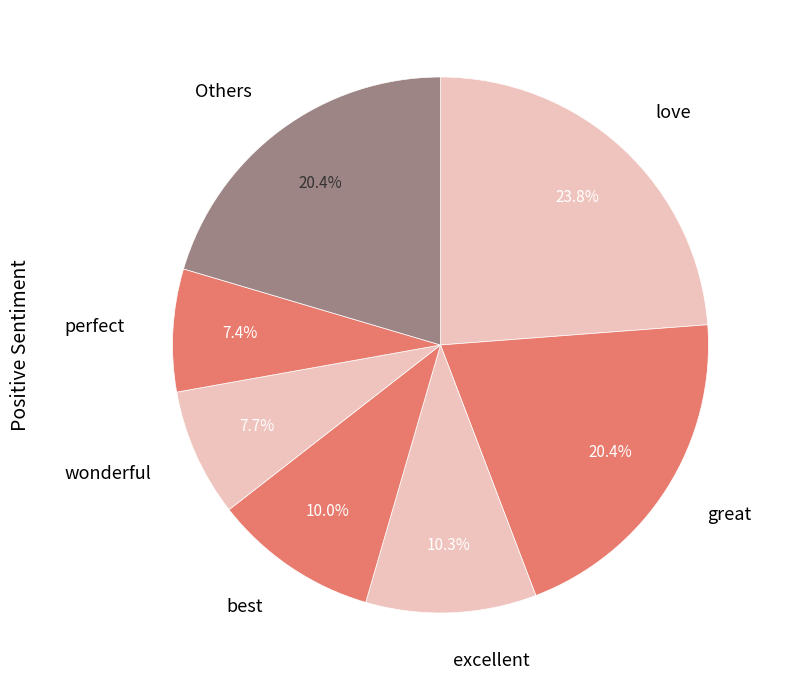

Is excellent the majority of the pie?

No